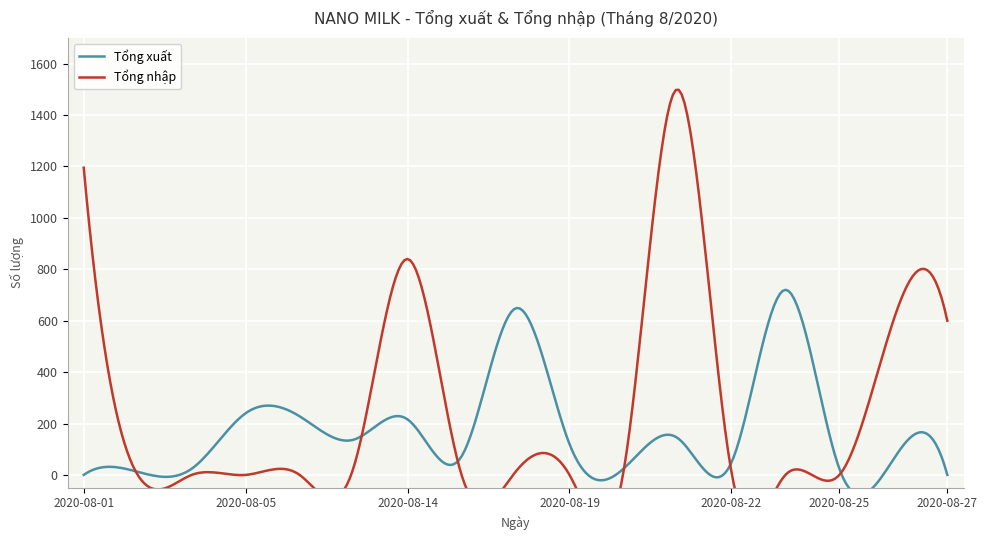

Reading right to left, transcribe all the data shown in this chart.

Tổng xuất: 2020-08-27=0	2020-08-26=60	2020-08-25=24	2020-08-23=720	2020-08-22=48	2020-08-21=144	2020-08-20=24	2020-08-19=120	2020-08-18=648	2020-08-17=72	2020-08-14=216	2020-08-13=137	2020-08-12=228	2020-08-05=240	2020-08-04=24	2020-08-02=12	2020-08-01=0
Tổng nhập: 2020-08-27=600	2020-08-26=600	2020-08-25=0	2020-08-23=0	2020-08-22=12	2020-08-21=1500	2020-08-20=12	2020-08-19=0	2020-08-18=12	2020-08-17=0	2020-08-14=840	2020-08-13=29	2020-08-12=0	2020-08-05=0	2020-08-04=0	2020-08-02=0	2020-08-01=1195